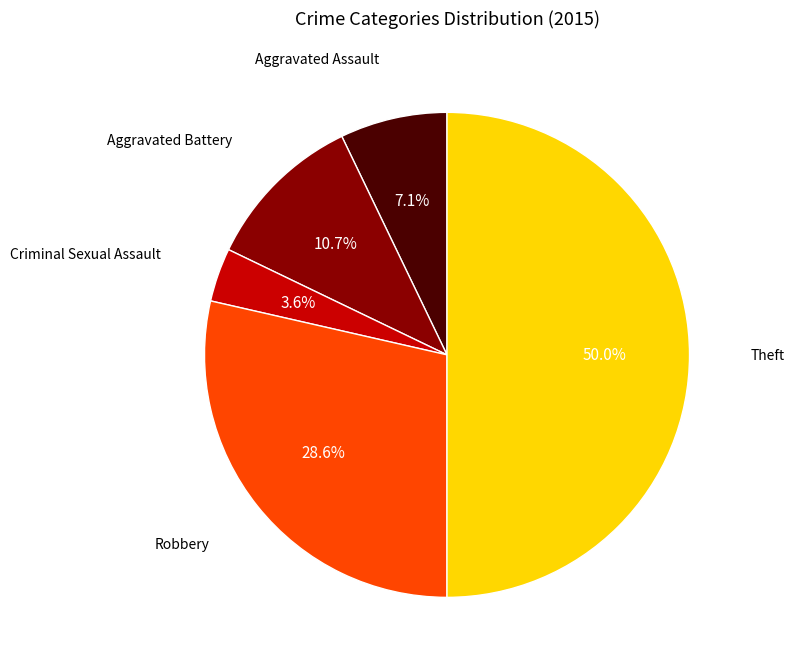

Which category has the smallest portion of the pie?

Criminal Sexual Assault